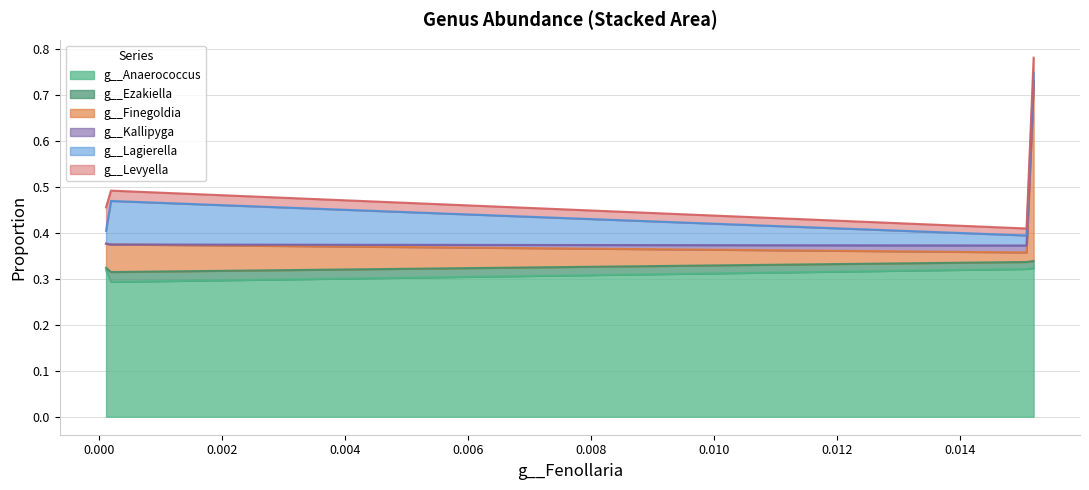

Count the number of data series in this chart.

6